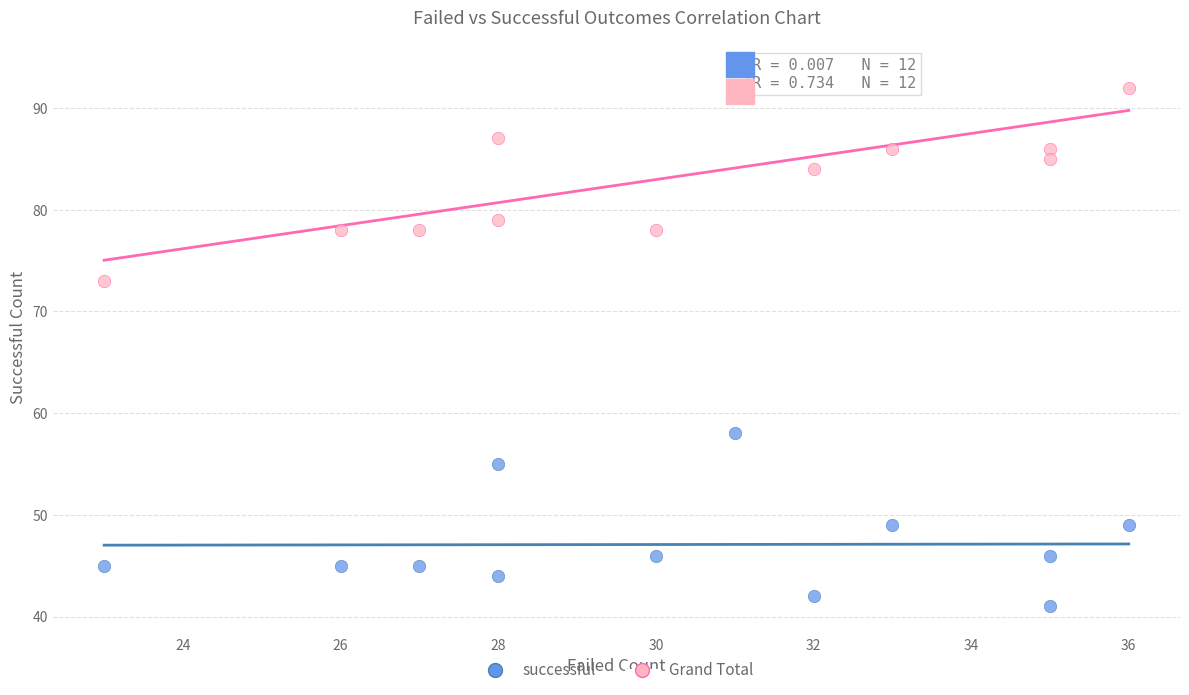

Which series reaches the maximum Y coordinate?

Grand Total